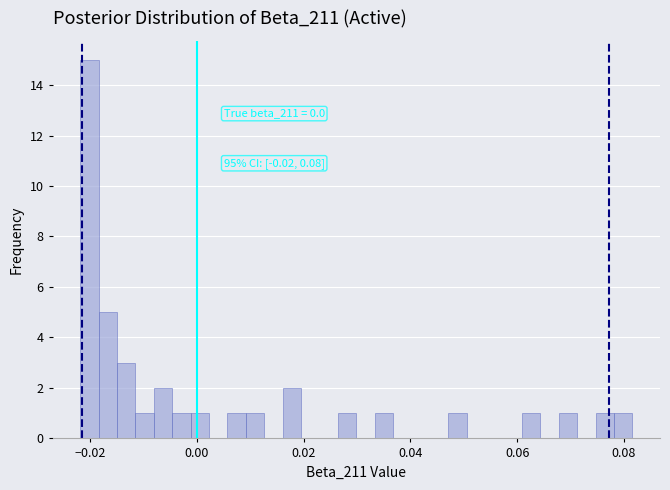

Around what value on the x-axis is the tallest bar? Give the approximate position of its centre, as read against the axis.

-0.020